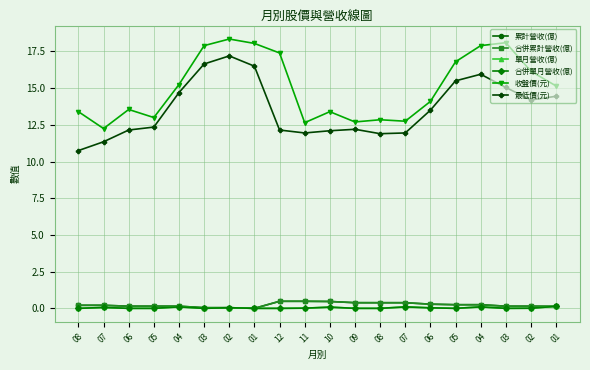

Does the chart have visible grid lines?

Yes